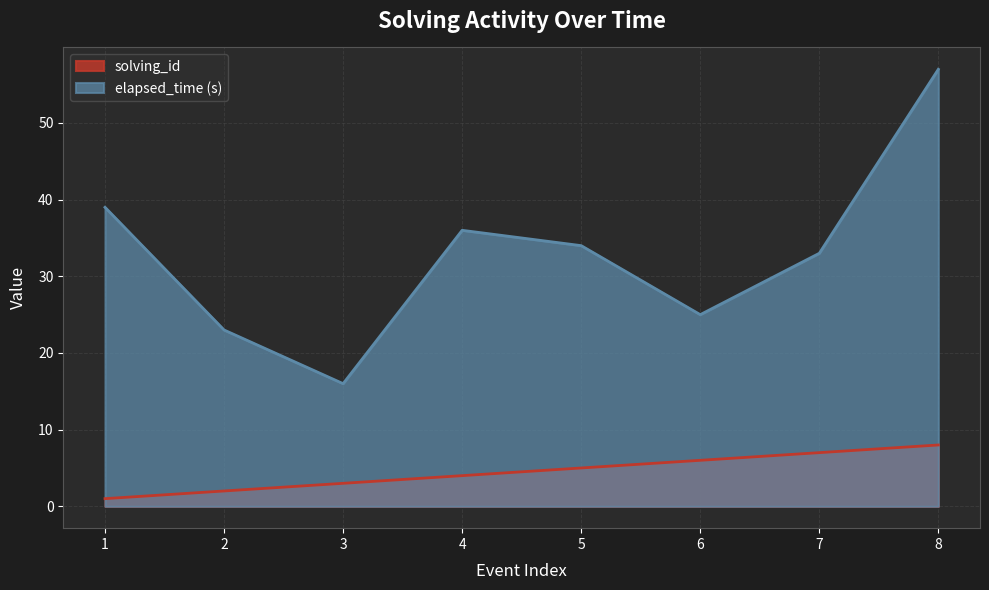

What is the sum of all solving_id values?

36